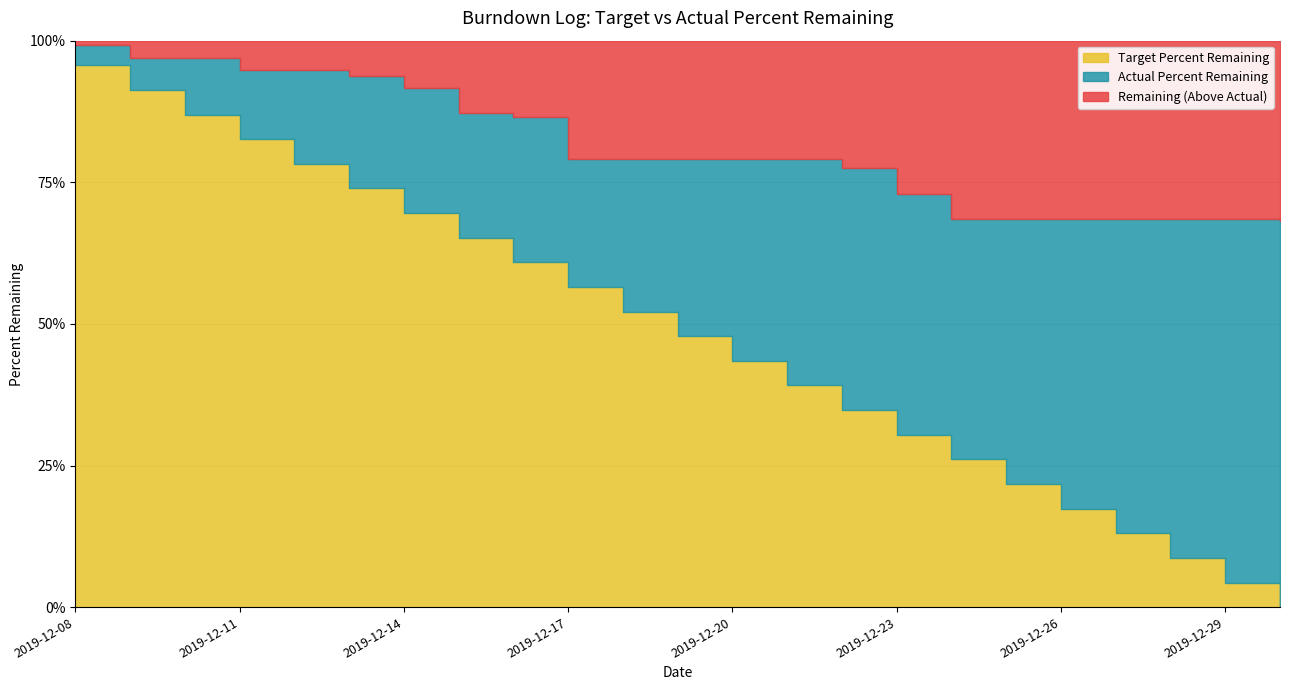

True or false: Actual Percent Remaining and Target Percent Remaining cross at least once.

False